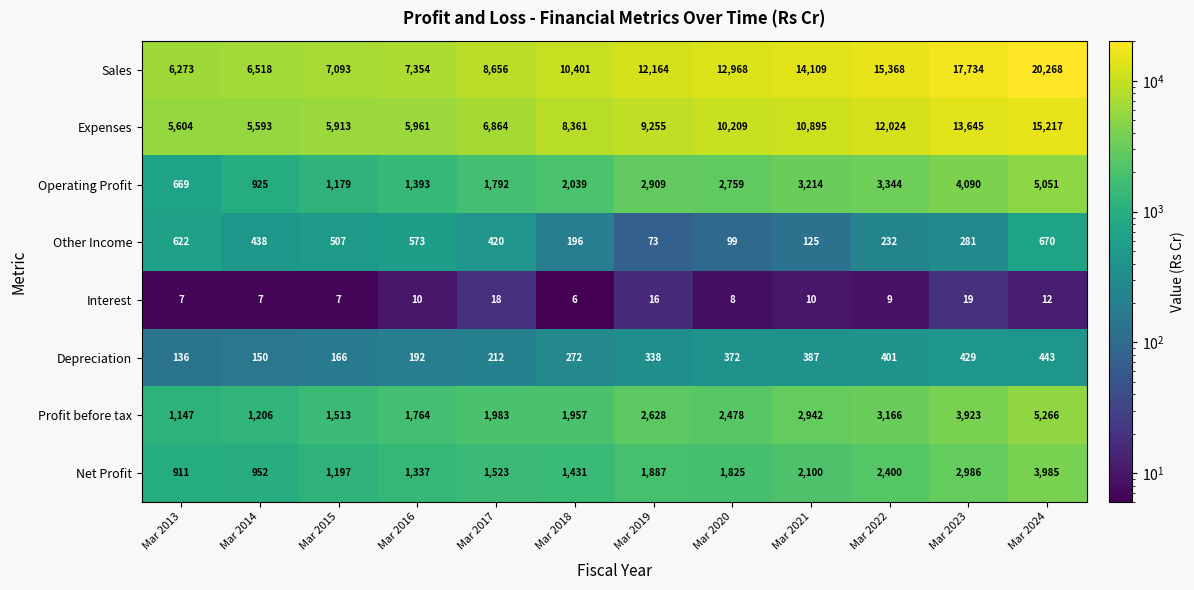

Which series has the widest spread of values?

Sales